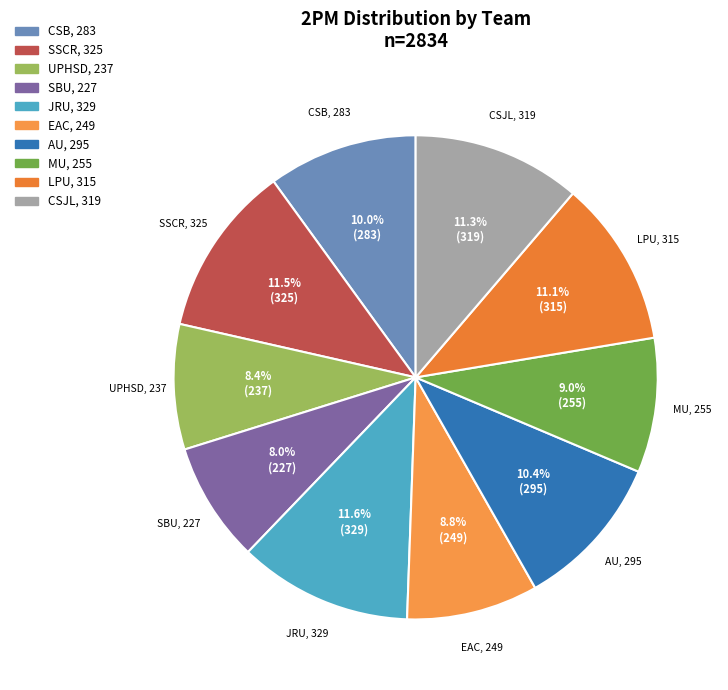

Between EAC and LPU, which is larger?

LPU